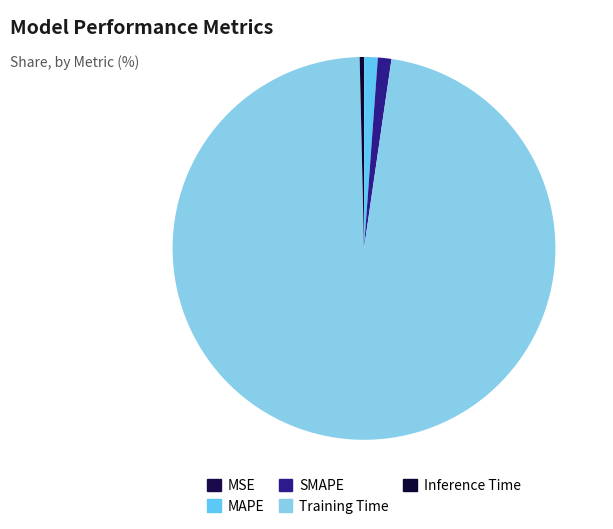

Is it true that Training Time is 97% of the pie?

True